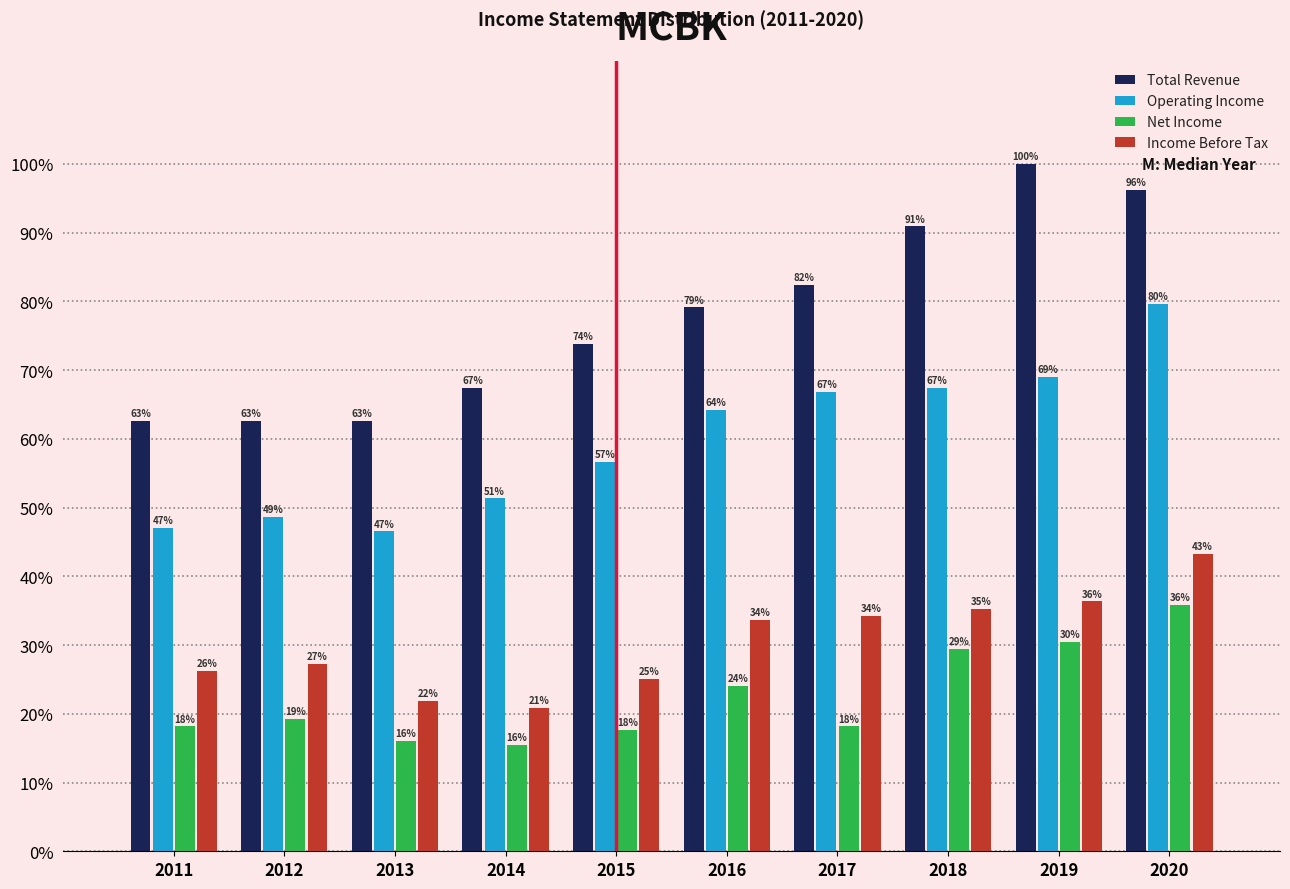

The value of Net Income at 2015 is 17.6. True or false?

True